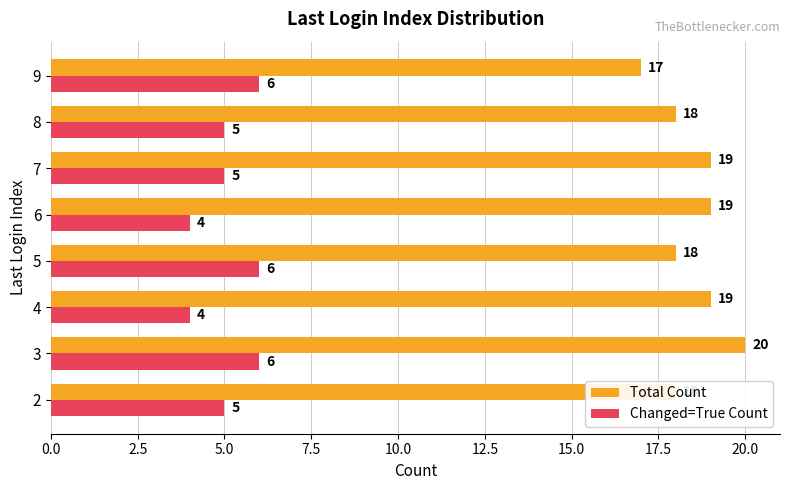

At which label does Total Count reach its minimum?

9